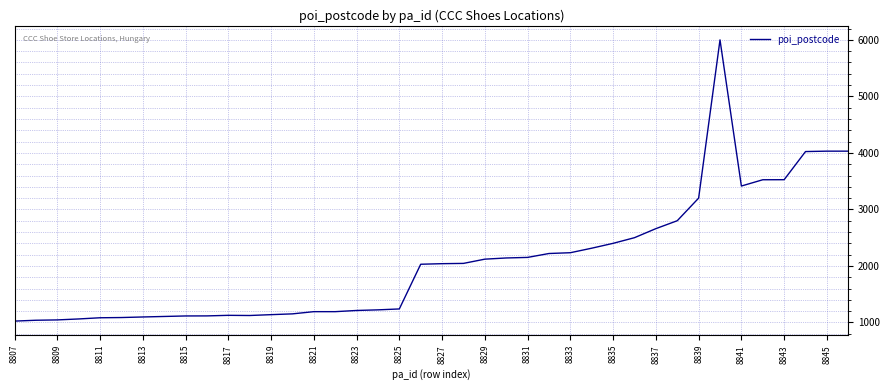

What is the difference between the maximum and minimum values?

4976